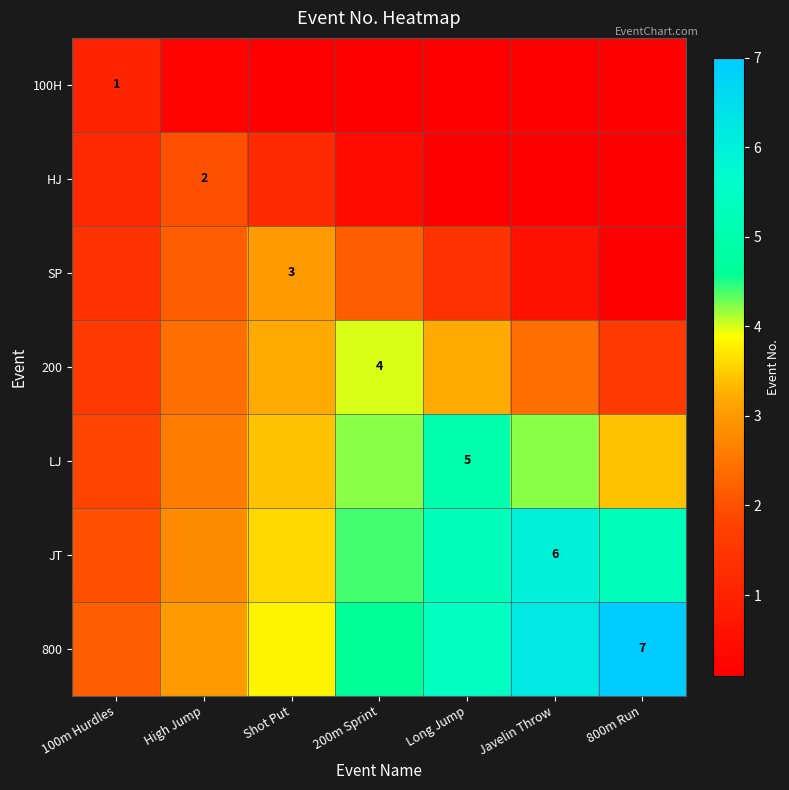

What is the approximate value of HJ at 200m Sprint?

0.4